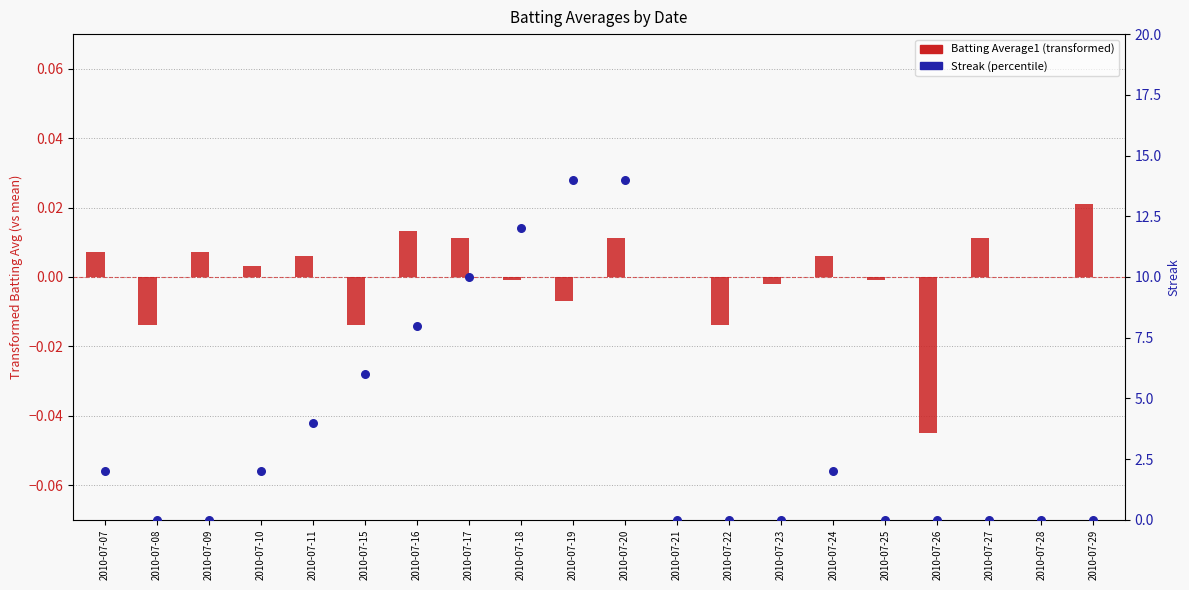

Which series contains the highest Y value?

Streak